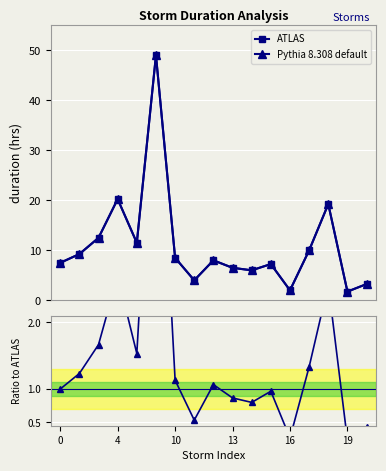

At 14, list the series in order from largest to smallest.

ATLAS, Pythia 8.308 default